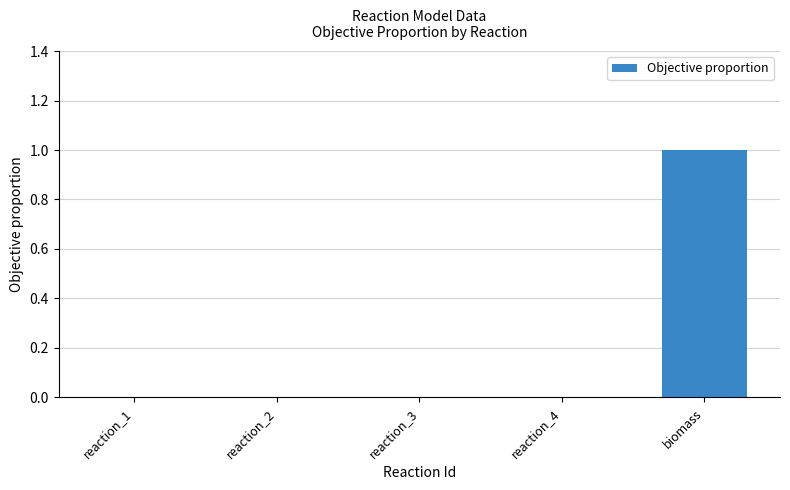

Reading right to left, list all the values displayed in this chart.

1	0	0	0	0